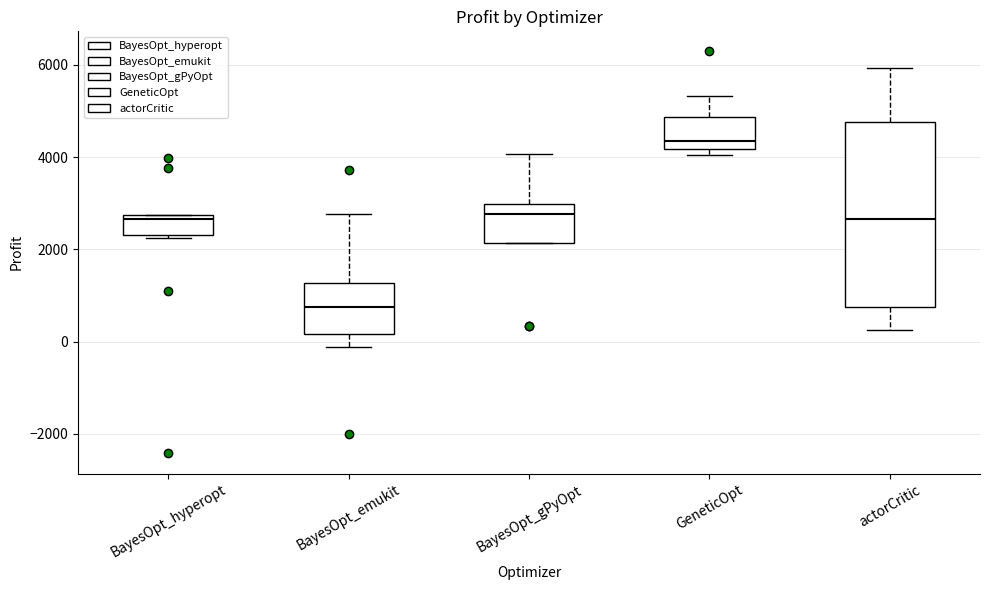

Which box is the tallest, from its lower edge to its upper edge?

actorCritic